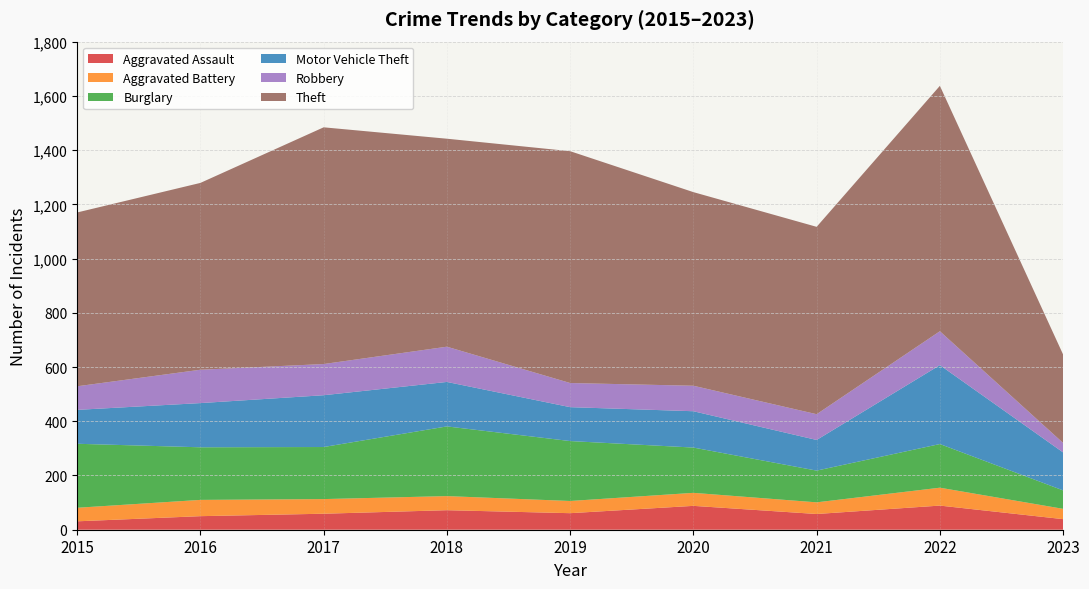

Reading left to right, transcribe all the data shown in this chart.

Aggravated Assault: 2015=31	2016=50	2017=59	2018=72	2019=61	2020=88	2021=58	2022=89	2023=39
Aggravated Battery: 2015=50	2016=60	2017=54	2018=52	2019=45	2020=48	2021=43	2022=66	2023=38
Burglary: 2015=236	2016=194	2017=192	2018=257	2019=221	2020=167	2021=117	2022=161	2023=68
Motor Vehicle Theft: 2015=125	2016=163	2017=191	2018=164	2019=125	2020=134	2021=113	2022=291	2023=140
Robbery: 2015=87	2016=123	2017=115	2018=130	2019=89	2020=94	2021=95	2022=125	2023=35
Theft: 2015=641	2016=689	2017=873	2018=767	2019=855	2020=714	2021=691	2022=905	2023=326